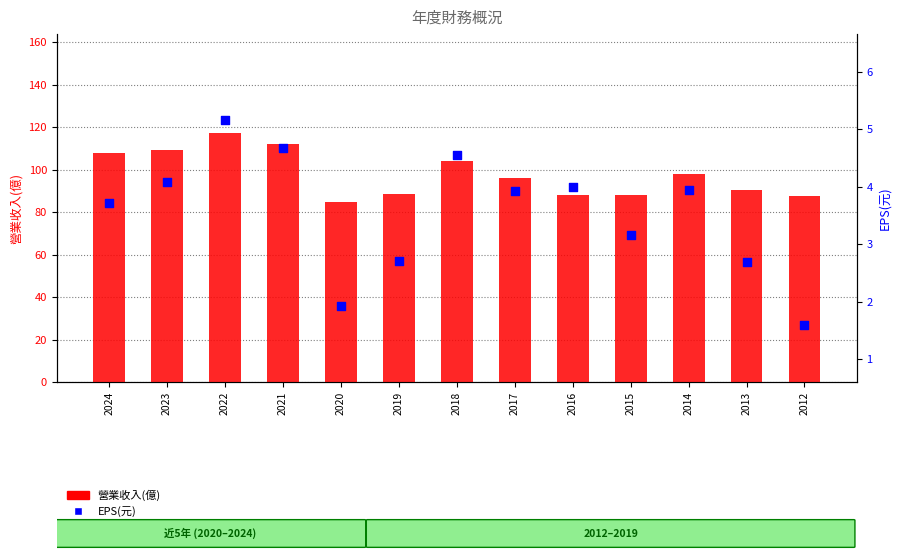

At how many categories does at least one series exceed 116?

1